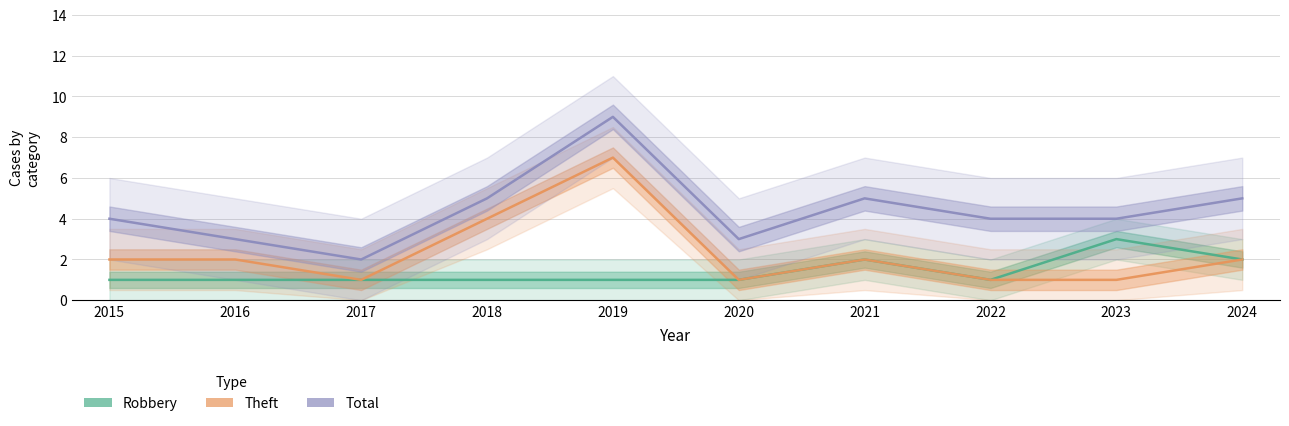

True or false: Robbery and Theft intersect in this chart.

False